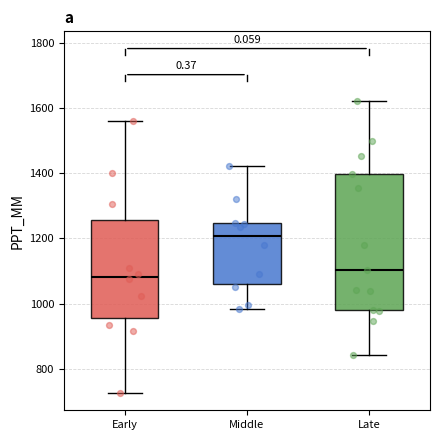

Where does the lower whisker of the box for Early end on the y-axis? The values are not printed on the chart, so give them approximately, as read against the axis.

720